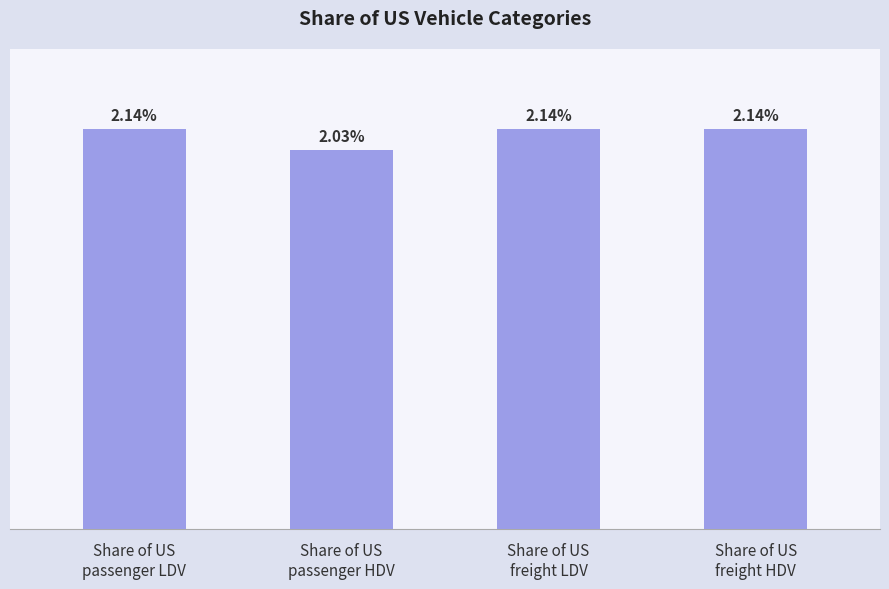

Does the chart contain any negative values?

No